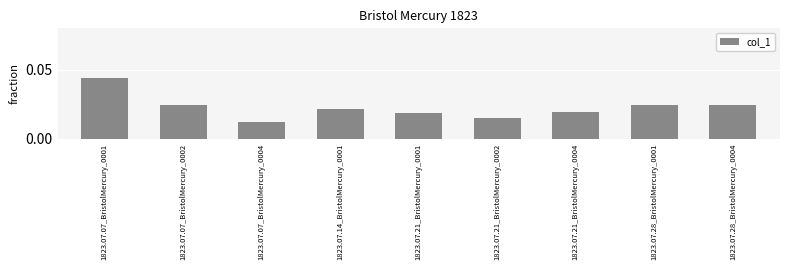

Which has a higher value, 1823.07.07_BristolMercury_0001 or 1823.07.28_BristolMercury_0001?

1823.07.07_BristolMercury_0001